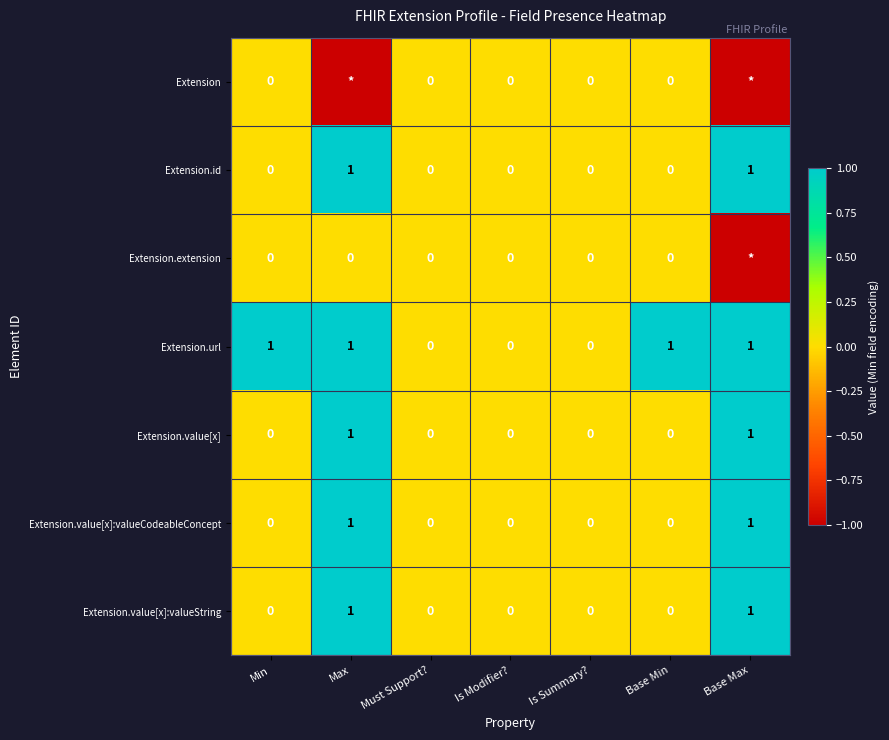

Which has a higher value, Max or Base Max?

Max